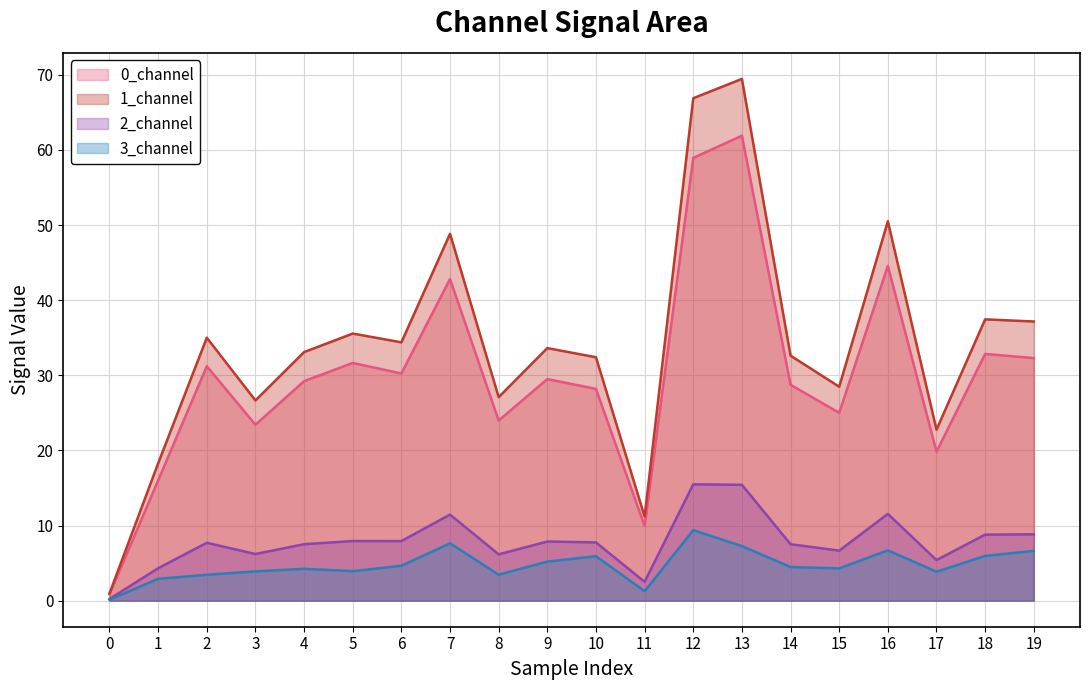

True or false: 0_channel and 1_channel intersect in this chart.

False